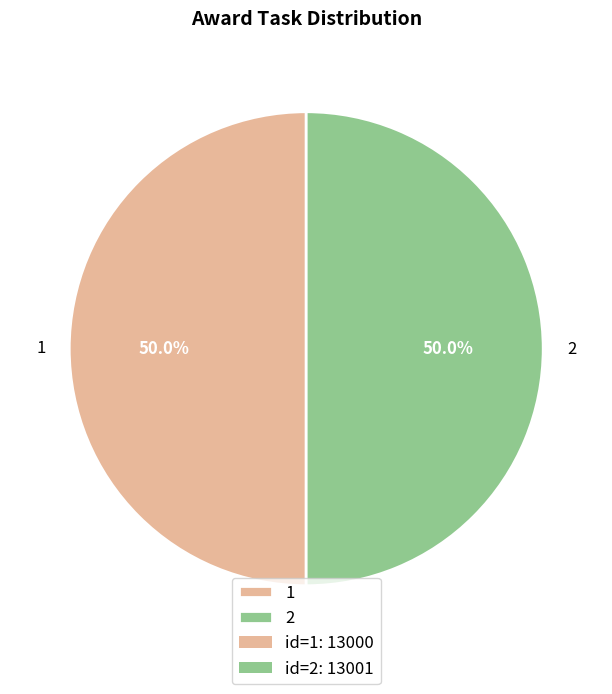

How many slices are in this pie chart?

2